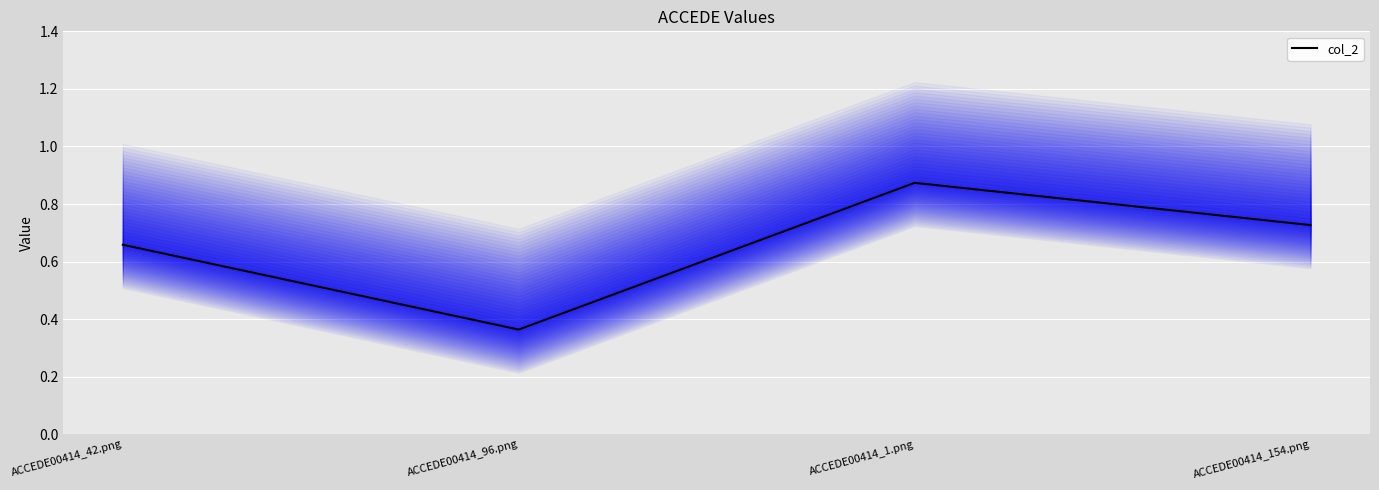

Rank the categories by value from highest to lowest.

ACCEDE00414_1.png, ACCEDE00414_154.png, ACCEDE00414_42.png, ACCEDE00414_96.png